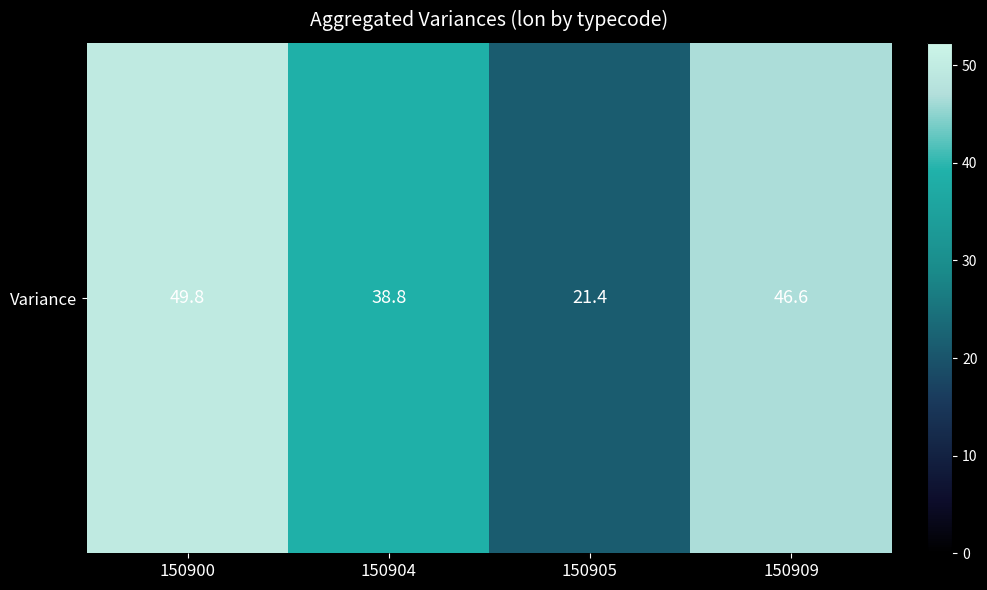

What is the maximum value shown in the chart?

49.8